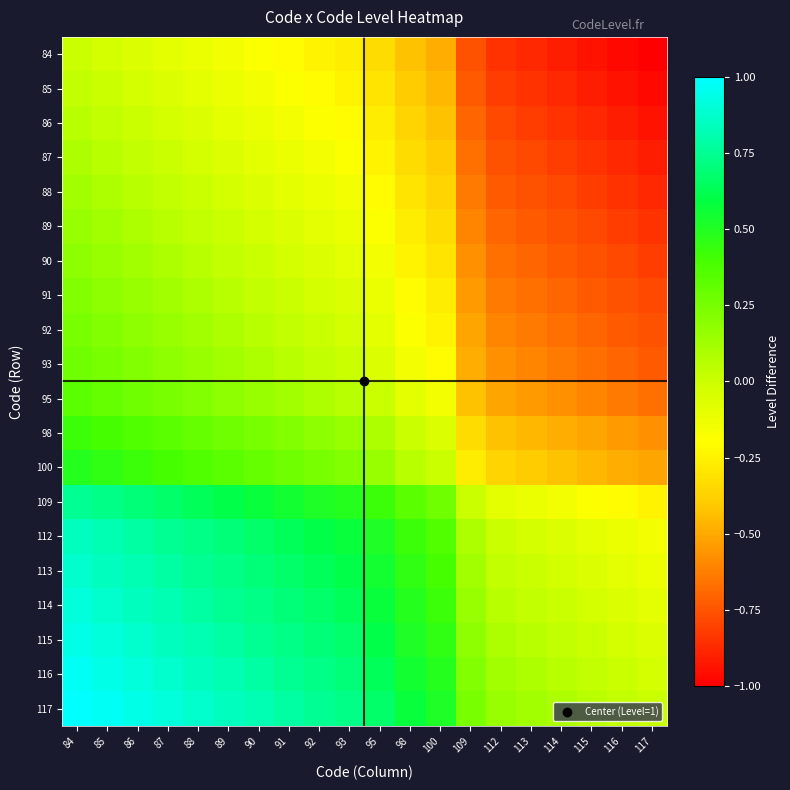

List the series in order of their peak value, highest first.

117, 116, 115, 114, 113, 112, 109, 100, 98, 95, 93, 92, 91, 90, 89, 88, 87, 86, 85, 84